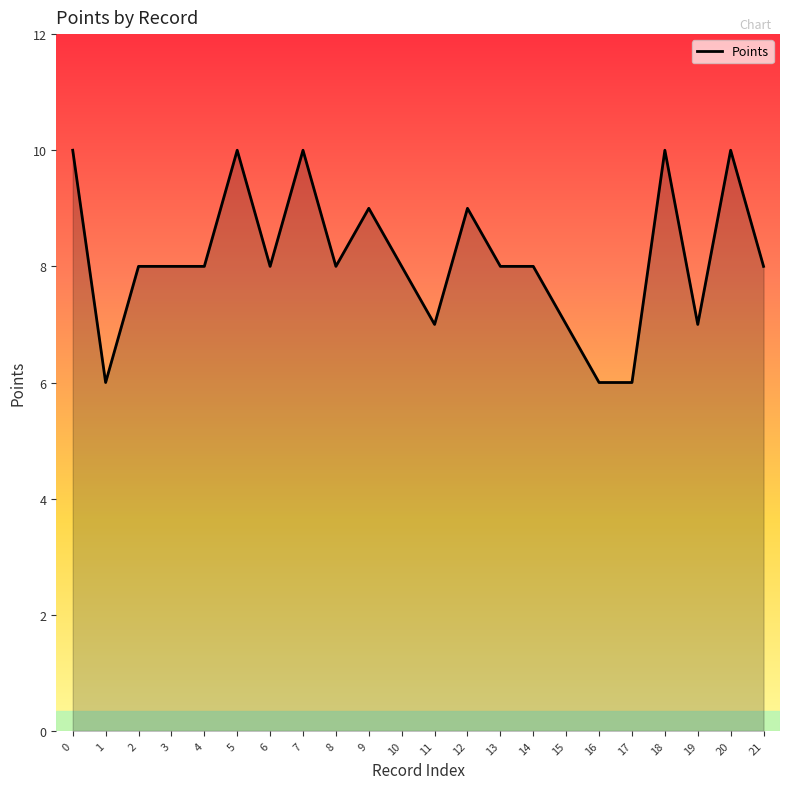

Reading right to left, transcribe all the data shown in this chart.

8	10	7	10	6	6	7	8	8	9	7	8	9	8	10	8	10	8	8	8	6	10